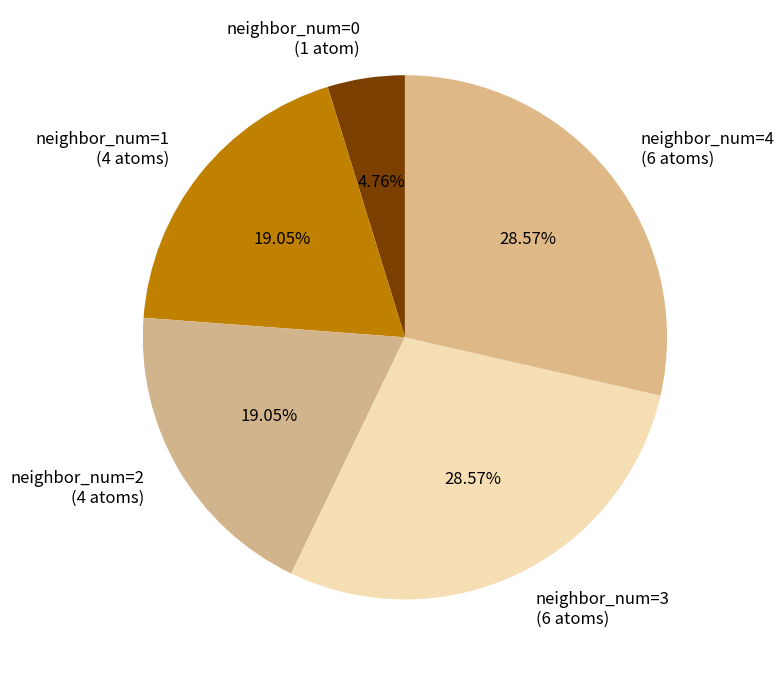

Which has a higher value, neighbor_num=3 (6 atoms) or neighbor_num=2 (4 atoms)?

neighbor_num=3 (6 atoms)